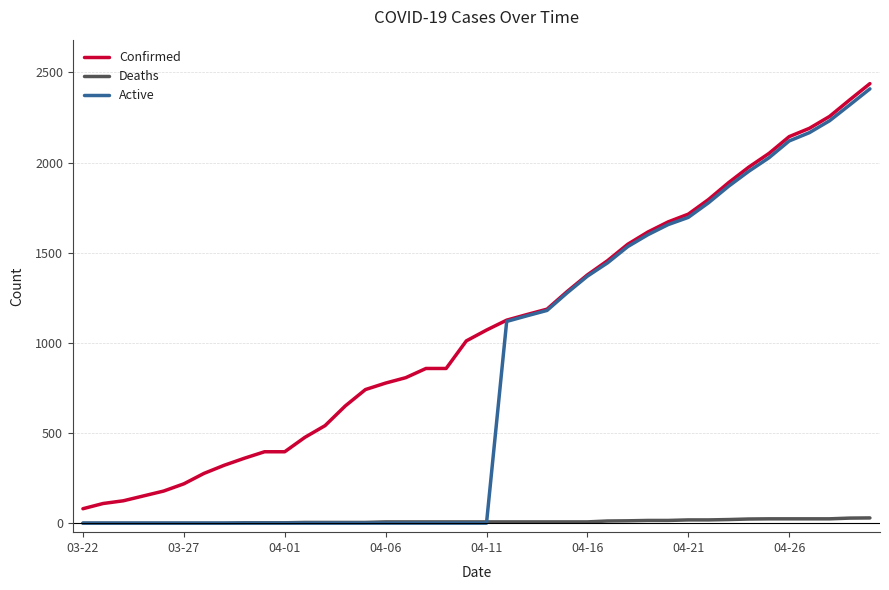

Rank the series by their average value, from highest to lowest.

Confirmed, Active, Deaths